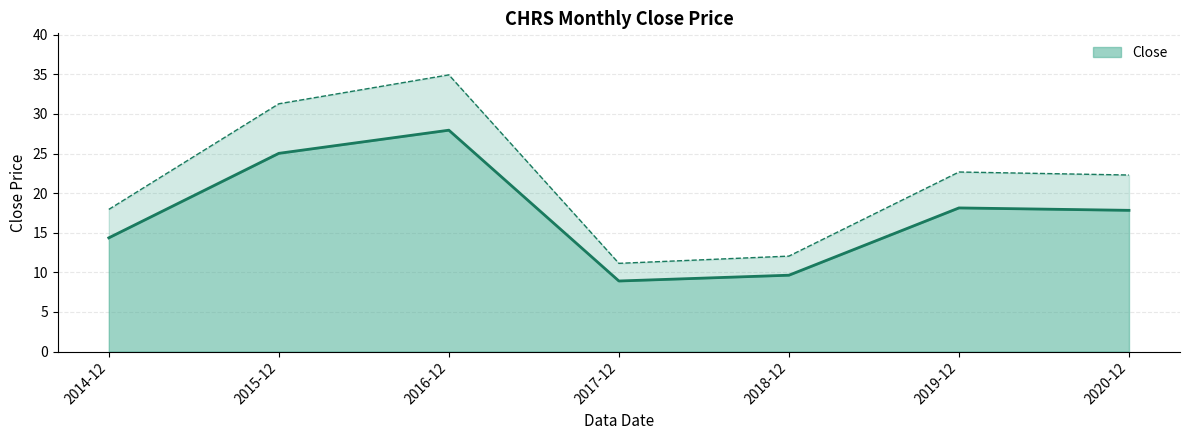

What is the value of the 7th point from the left?

17.8